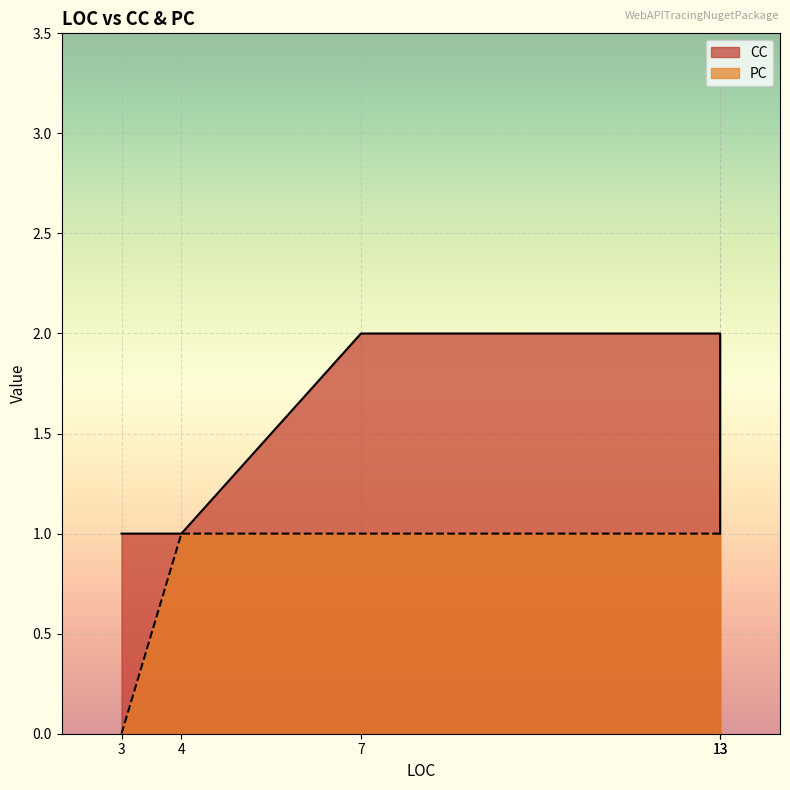

What is the maximum value shown in the chart?

2